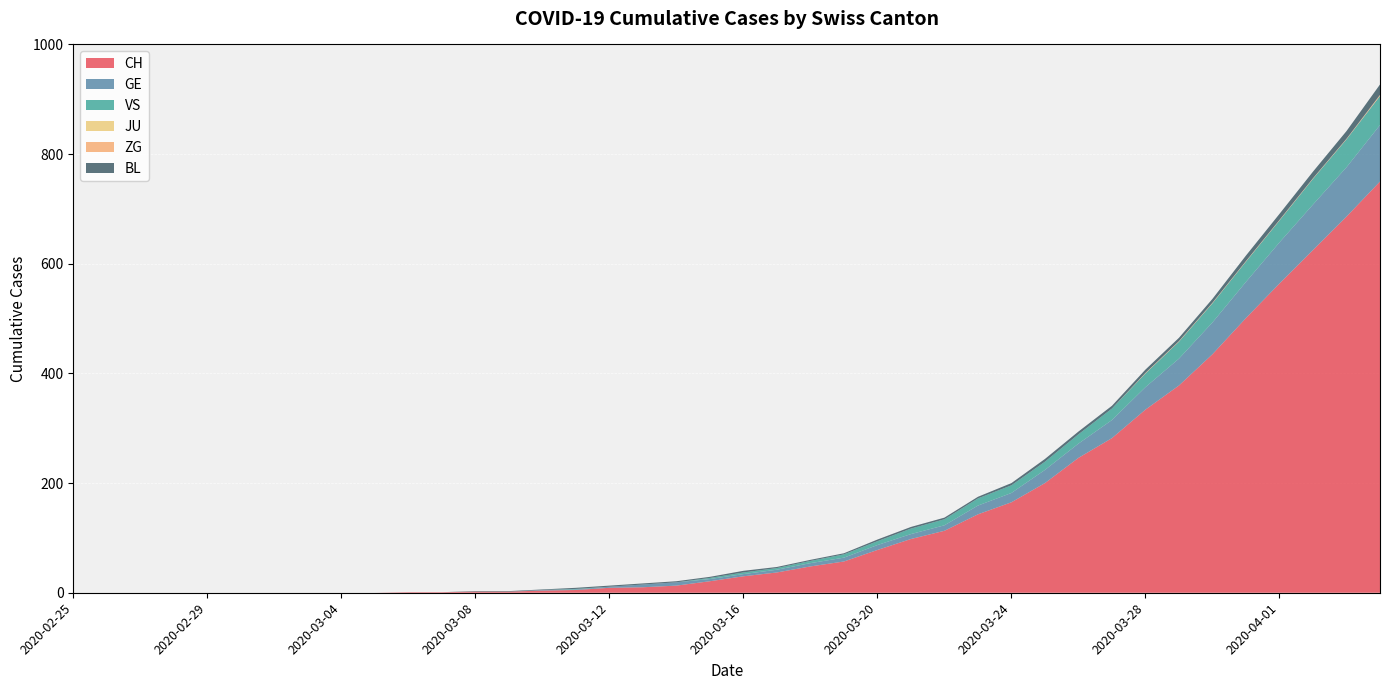

Reading left to right, transcribe all the data shown in this chart.

CH: 2020-02-25=0	2020-02-26=0	2020-02-27=0	2020-02-28=0	2020-02-29=0	2020-03-01=0	2020-03-02=0	2020-03-03=0	2020-03-04=0	2020-03-05=0	2020-03-06=1	2020-03-07=1	2020-03-08=2	2020-03-09=2	2020-03-10=4	2020-03-11=5	2020-03-12=9	2020-03-13=10	2020-03-14=13	2020-03-15=21	2020-03-16=30	2020-03-17=37	2020-03-18=48	2020-03-19=57	2020-03-20=78	2020-03-21=98	2020-03-22=113	2020-03-23=143	2020-03-24=165	2020-03-25=200	2020-03-26=246	2020-03-27=282	2020-03-28=334	2020-03-29=378	2020-03-30=435	2020-03-31=501	2020-04-01=564	2020-04-02=625	2020-04-03=686	2020-04-04=750
GE: 2020-02-25=0	2020-02-26=0	2020-02-27=0	2020-02-28=0	2020-02-29=0	2020-03-01=0	2020-03-02=0	2020-03-03=0	2020-03-04=0	2020-03-05=0	2020-03-06=0	2020-03-07=0	2020-03-08=0	2020-03-09=0	2020-03-10=1	2020-03-11=1	2020-03-12=2	2020-03-13=5	2020-03-14=6	2020-03-15=4	2020-03-16=4	2020-03-17=5	2020-03-18=6	2020-03-19=7	2020-03-20=9	2020-03-21=9	2020-03-22=10	2020-03-23=16	2020-03-24=17	2020-03-25=24	2020-03-26=26	2020-03-27=33	2020-03-28=41	2020-03-29=49	2020-03-30=58	2020-03-31=66	2020-04-01=75	2020-04-02=83	2020-04-03=90	2020-04-04=103
VS: 2020-02-25=0	2020-02-26=0	2020-02-27=0	2020-02-28=0	2020-02-29=0	2020-03-01=0	2020-03-02=0	2020-03-03=0	2020-03-04=0	2020-03-05=0	2020-03-06=0	2020-03-07=0	2020-03-08=0	2020-03-09=0	2020-03-10=0	2020-03-11=1	2020-03-12=0	2020-03-13=0	2020-03-14=0	2020-03-15=2	2020-03-16=3	2020-03-17=3	2020-03-18=4	2020-03-19=6	2020-03-20=7	2020-03-21=10	2020-03-22=11	2020-03-23=13	2020-03-24=14	2020-03-25=15	2020-03-26=17	2020-03-27=21	2020-03-28=25	2020-03-29=31	2020-03-30=35	2020-03-31=37	2020-04-01=40	2020-04-02=47	2020-04-03=51	2020-04-04=53
JU: 2020-02-25=0	2020-02-26=0	2020-02-27=0	2020-02-28=0	2020-02-29=0	2020-03-01=0	2020-03-02=0	2020-03-03=0	2020-03-04=0	2020-03-05=0	2020-03-06=0	2020-03-07=0	2020-03-08=0	2020-03-09=0	2020-03-10=0	2020-03-11=0	2020-03-12=0	2020-03-13=0	2020-03-14=0	2020-03-15=0	2020-03-16=0	2020-03-17=0	2020-03-18=0	2020-03-19=0	2020-03-20=0	2020-03-21=0	2020-03-22=0	2020-03-23=0	2020-03-24=0	2020-03-25=0	2020-03-26=0	2020-03-27=0	2020-03-28=0	2020-03-29=0	2020-03-30=0	2020-03-31=0	2020-04-01=0	2020-04-02=0	2020-04-03=0	2020-04-04=0
ZG: 2020-02-25=0	2020-02-26=0	2020-02-27=0	2020-02-28=0	2020-02-29=0	2020-03-01=0	2020-03-02=0	2020-03-03=0	2020-03-04=0	2020-03-05=0	2020-03-06=0	2020-03-07=0	2020-03-08=0	2020-03-09=0	2020-03-10=0	2020-03-11=0	2020-03-12=0	2020-03-13=0	2020-03-14=0	2020-03-15=0	2020-03-16=0	2020-03-17=0	2020-03-18=0	2020-03-19=0	2020-03-20=0	2020-03-21=0	2020-03-22=0	2020-03-23=0	2020-03-24=0	2020-03-25=0	2020-03-26=0	2020-03-27=0	2020-03-28=1	2020-03-29=1	2020-03-30=1	2020-03-31=1	2020-04-01=1	2020-04-02=1	2020-04-03=1	2020-04-04=2
BL: 2020-02-25=0	2020-02-26=0	2020-02-27=0	2020-02-28=0	2020-02-29=0	2020-03-01=0	2020-03-02=0	2020-03-03=0	2020-03-04=0	2020-03-05=0	2020-03-06=0	2020-03-07=0	2020-03-08=1	2020-03-09=1	2020-03-10=1	2020-03-11=2	2020-03-12=2	2020-03-13=2	2020-03-14=2	2020-03-15=2	2020-03-16=3	2020-03-17=2	2020-03-18=2	2020-03-19=2	2020-03-20=3	2020-03-21=3	2020-03-22=3	2020-03-23=3	2020-03-24=4	2020-03-25=5	2020-03-26=5	2020-03-27=5	2020-03-28=6	2020-03-29=6	2020-03-30=7	2020-03-31=10	2020-04-01=11	2020-04-02=12	2020-04-03=14	2020-04-04=19